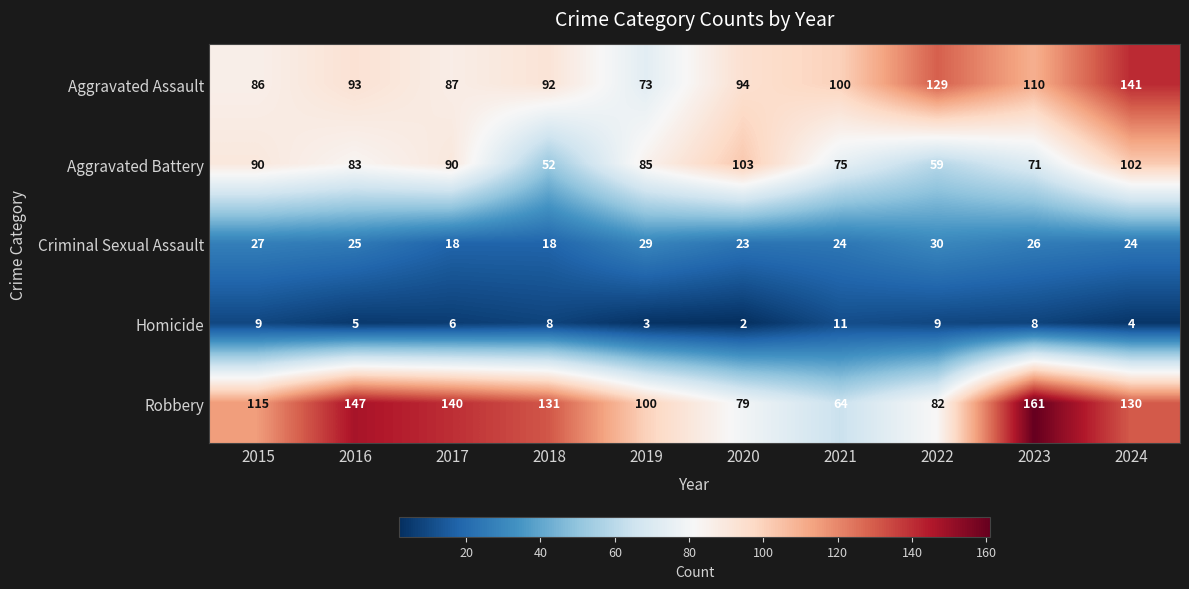

How many Homicide values are between 4 and 9?

7